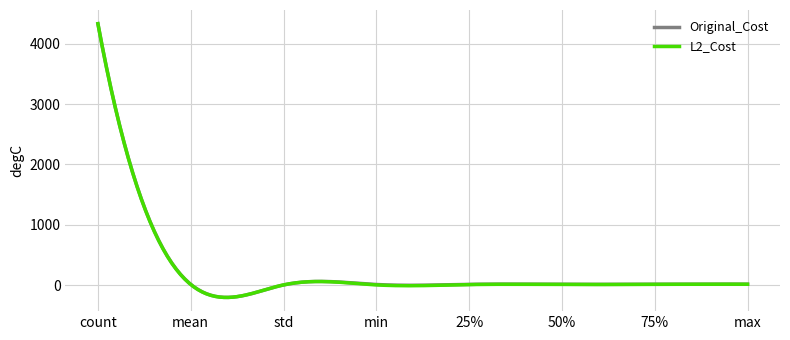

What is the minimum value shown in the chart?

-205.9